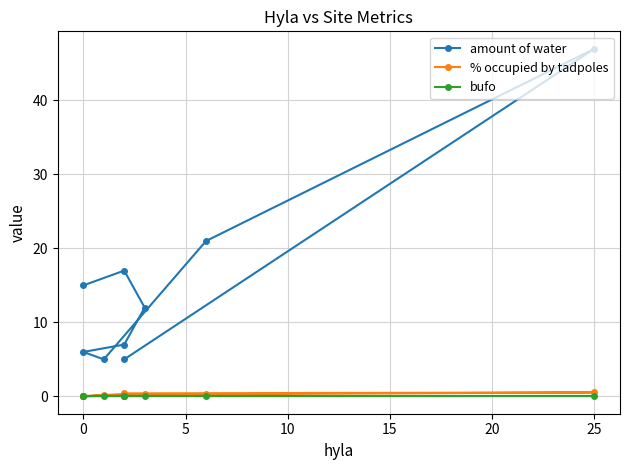

Rank the series by their maximum value, from highest to lowest.

amount of water, % occupied by tadpoles, bufo